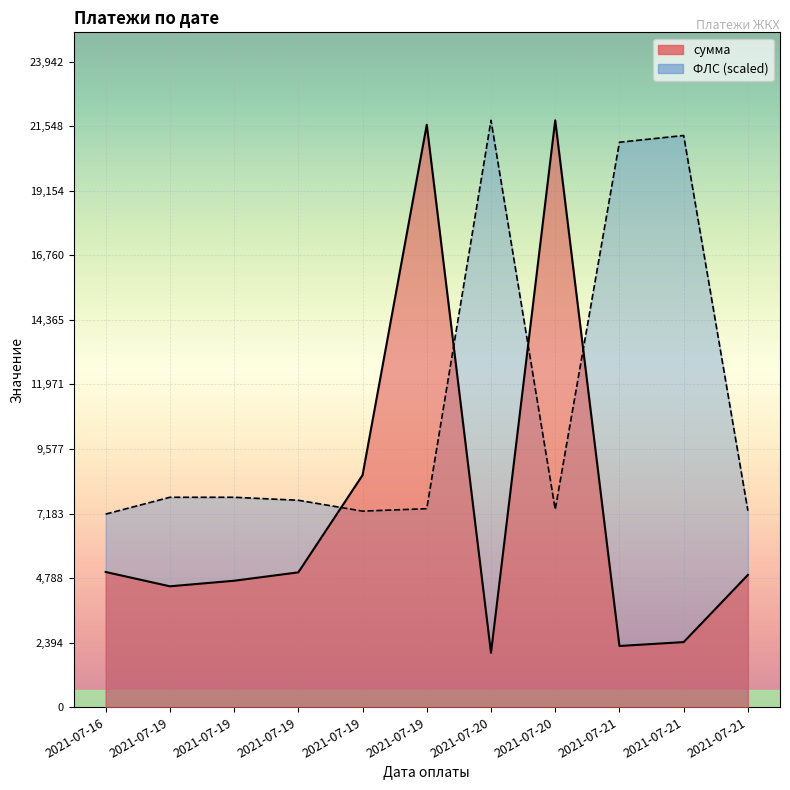

Reading left to right, what are all the values shown in this chart?

сумма: 5014.0	4482.9	4689.1	5000.0	8604.6	21601.8	2013.4	21765.8	2269.1	2413.0	4904.8
ФЛС: 7160.4	7784.9	7784.9	7673.9	7271.5	7361.7	21765.8	7333.9	20954.0	21203.8	7285.3